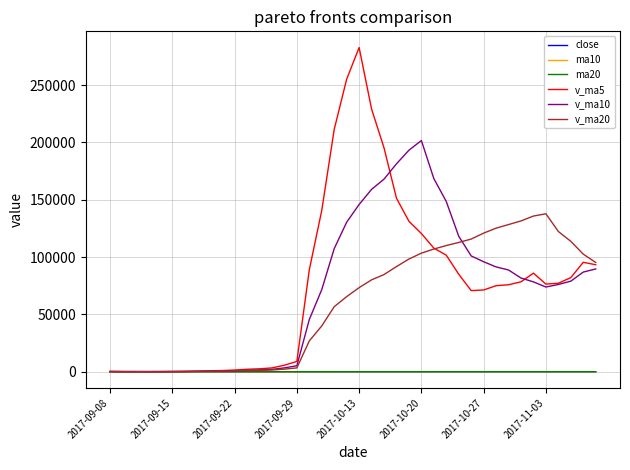

Which series has the largest range (max minus min)?

v_ma5